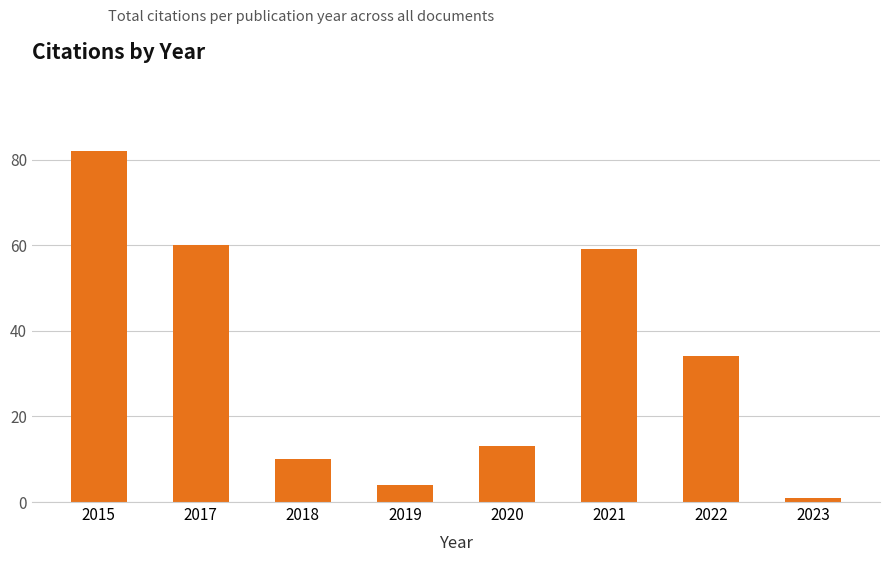

Is it true that the value at 2017 is 39?

False